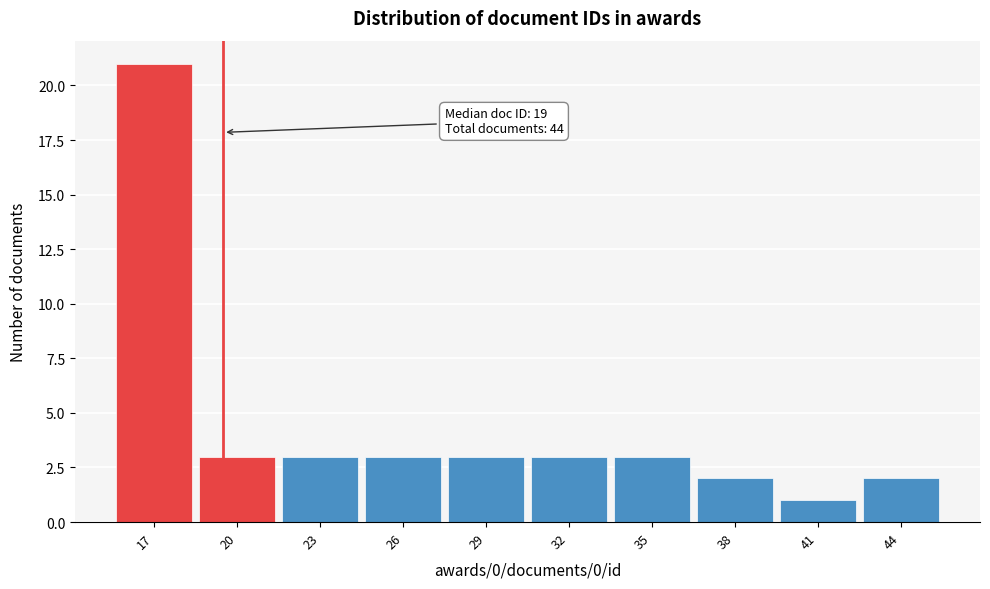

Over which range of the x-axis is the bar tallest?

15.5 to 18.5